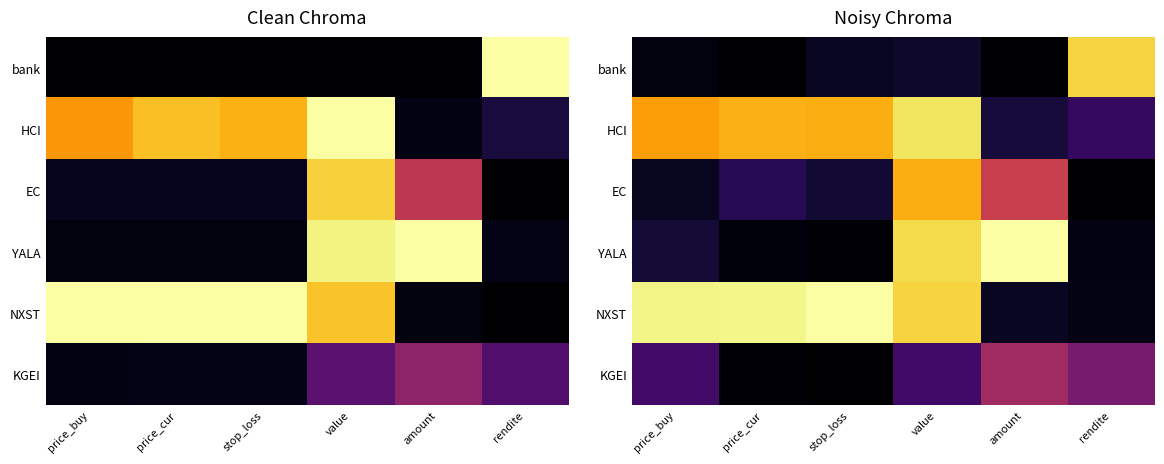

Which series has the largest total across all categories?

NXST